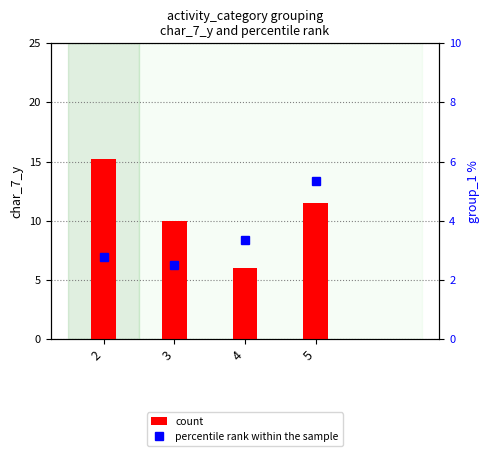

True or false: count has a value of 4.9 at 5.

False